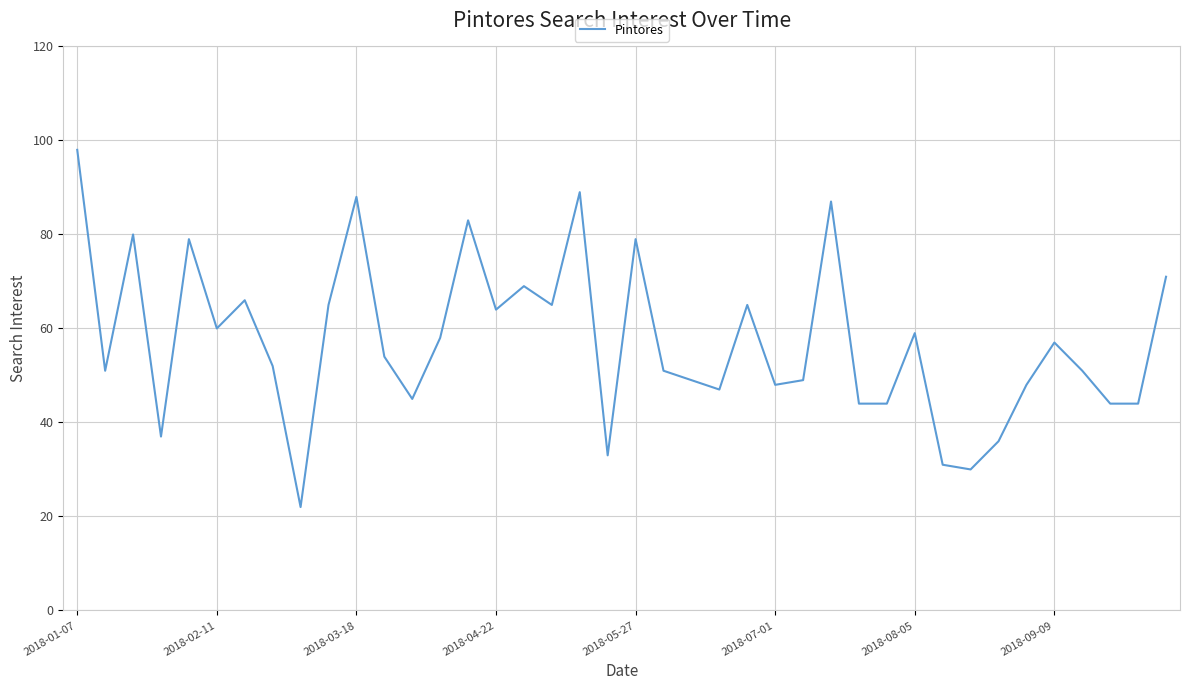

What is the difference between the maximum and minimum values?

76